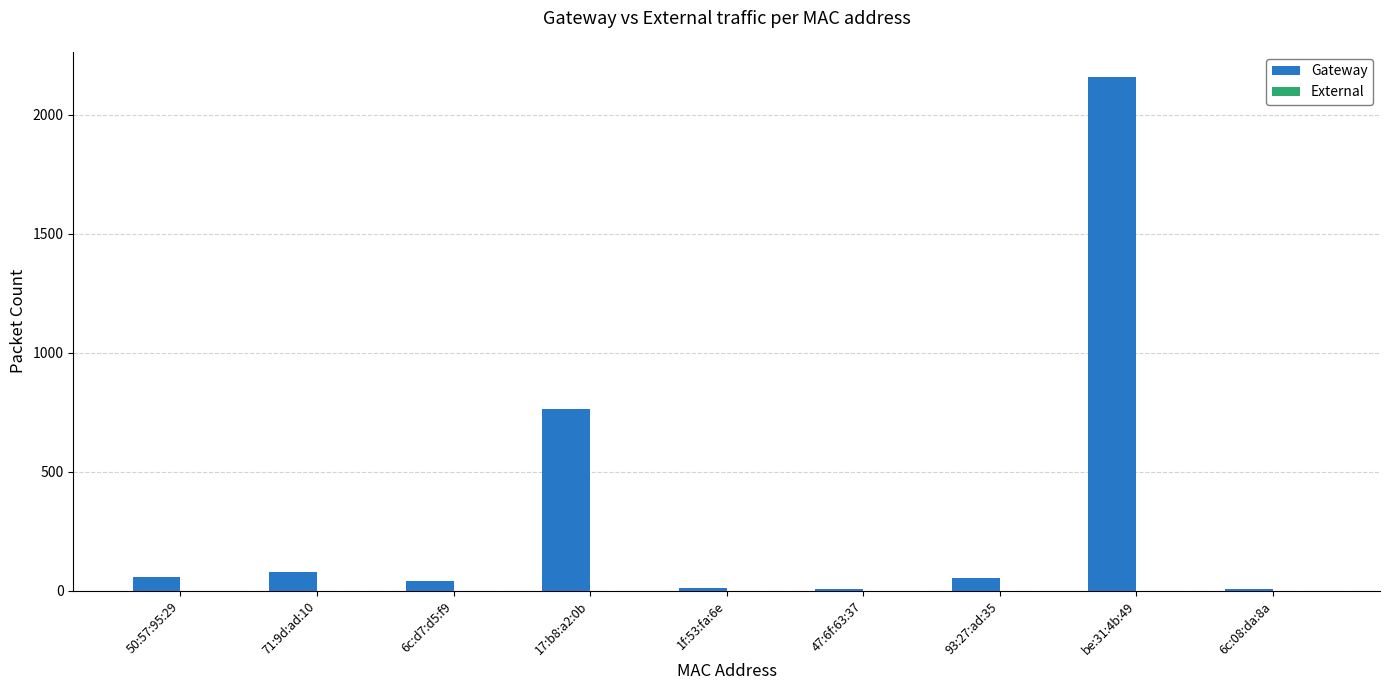

What is the change in value from 93:27:ad:35 to be:31:4b:49?

+2100